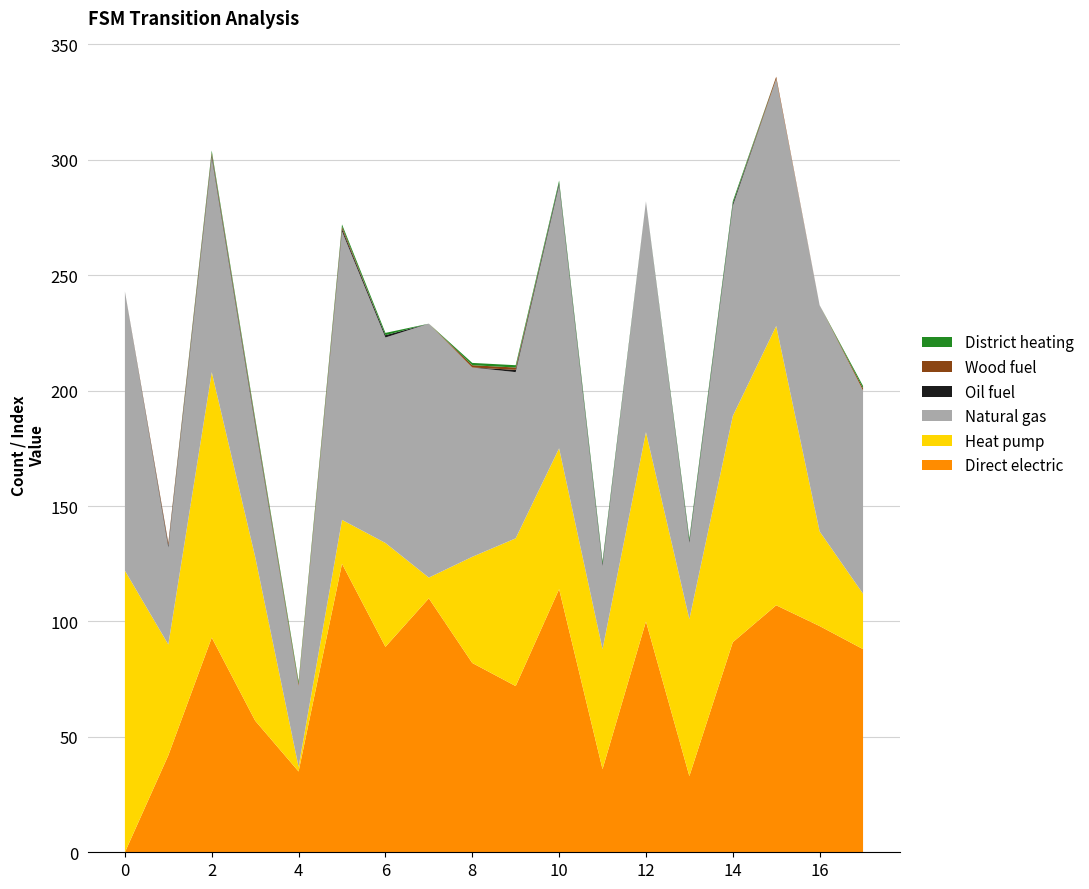

Reading left to right, transcribe all the data shown in this chart.

Direct electric: 0=0	1=42	2=93	3=57	4=35	5=125	6=89	7=110	8=82	9=72	10=114	11=36	12=100	13=33	14=91	15=107	16=98	17=88
Heat pump: 0=122	1=48	2=115	3=71	4=2	5=19	6=45	7=9	8=46	9=64	10=61	11=52	12=82	13=68	14=98	15=121	16=41	17=24
Natural gas: 0=121	1=42	2=93	3=57	4=35	5=125	6=89	7=110	8=82	9=72	10=114	11=36	12=100	13=33	14=91	15=107	16=98	17=88
Oil fuel: 0=0	1=1	2=1	3=1	4=0	5=1	6=1	7=0	8=0	9=1	10=1	11=1	12=0	13=1	14=1	15=0	16=0	17=0
Wood fuel: 0=0	1=1	2=1	3=1	4=1	5=1	6=0	7=0	8=1	9=1	10=0	11=0	12=0	13=0	14=0	15=1	16=0	17=1
District heating: 0=0	1=0	2=1	3=1	4=1	5=1	6=1	7=0	8=1	9=1	10=1	11=1	12=0	13=1	14=1	15=0	16=0	17=1